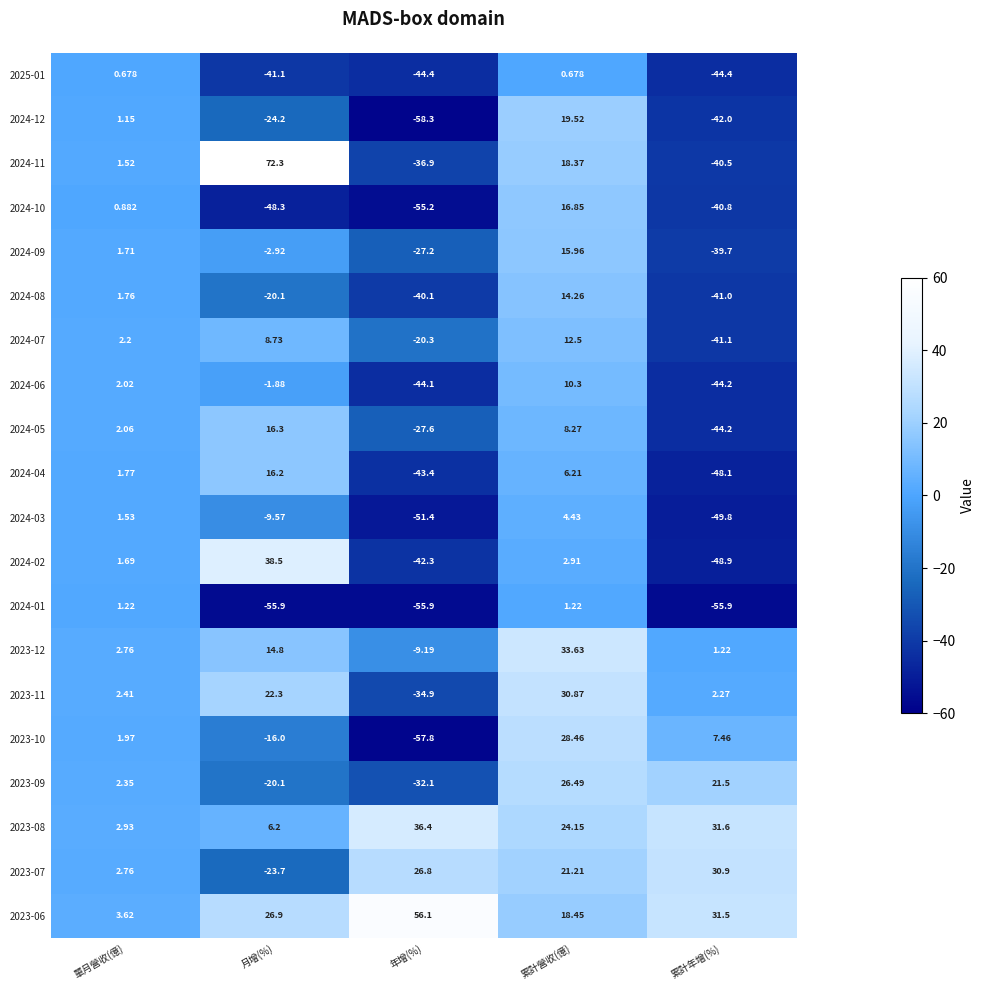

Where does the 2024-06 series first go above -1?

單月營收(億)